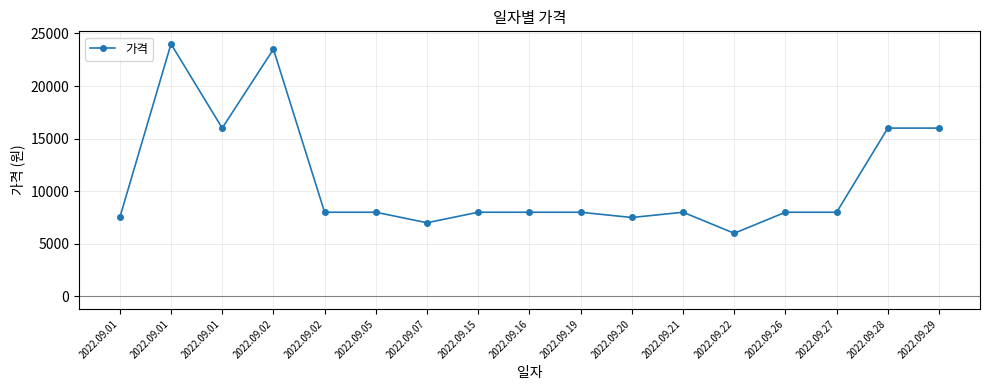

Reading left to right, extract all data points from this chart.

2022.09.01=7500	2022.09.01=24000	2022.09.01=16000	2022.09.02=23500	2022.09.02=8000	2022.09.05=8000	2022.09.07=7000	2022.09.15=8000	2022.09.16=8000	2022.09.19=8000	2022.09.20=7500	2022.09.21=8000	2022.09.22=6000	2022.09.26=8000	2022.09.27=8000	2022.09.28=16000	2022.09.29=16000